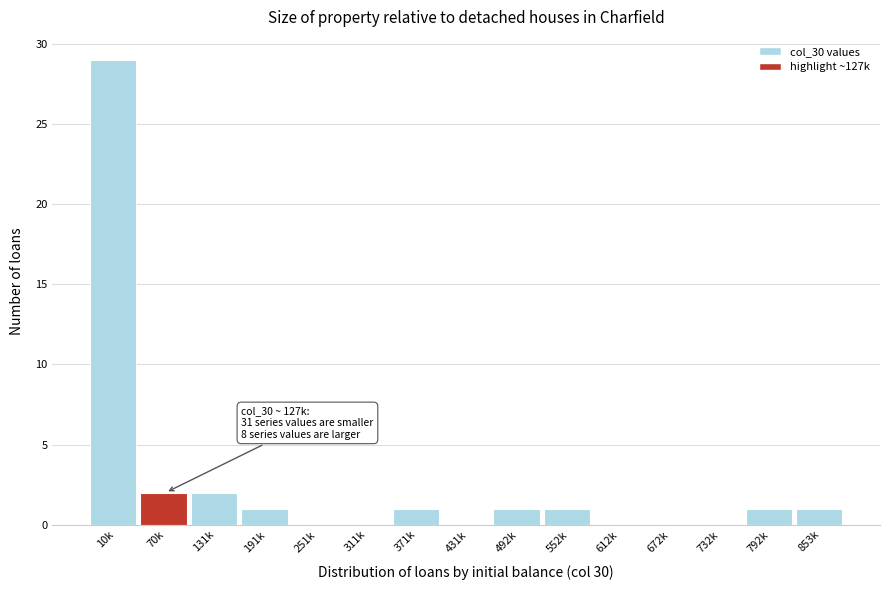

Reading left to right, transcribe all the data shown in this chart.

10k=29	70k=2	131k=2	191k=1	251k=0	311k=0	371k=1	431k=0	492k=1	552k=1	612k=0	672k=0	732k=0	792k=1	853k=1